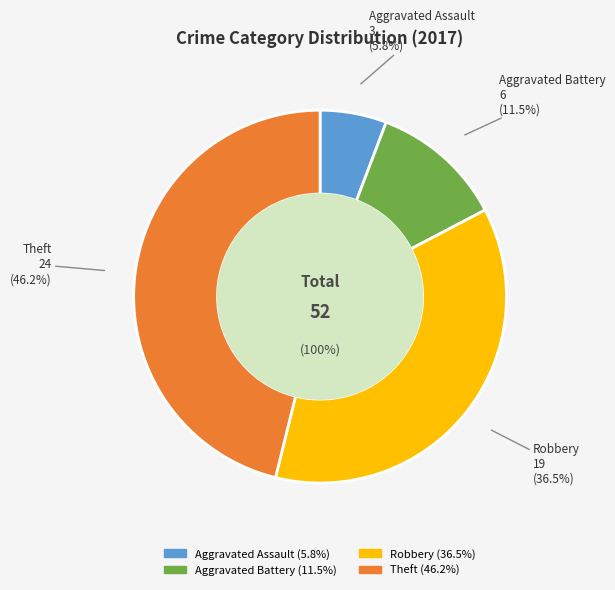

To the nearest percent, what portion does Robbery represent?

37%